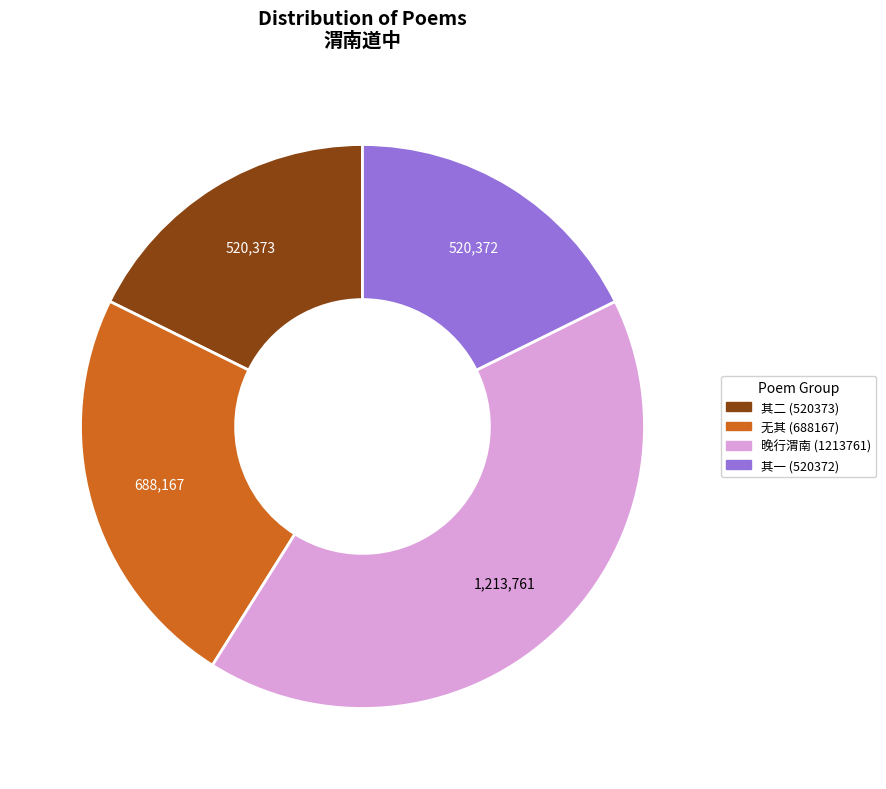

Does any single category account for the majority?

No